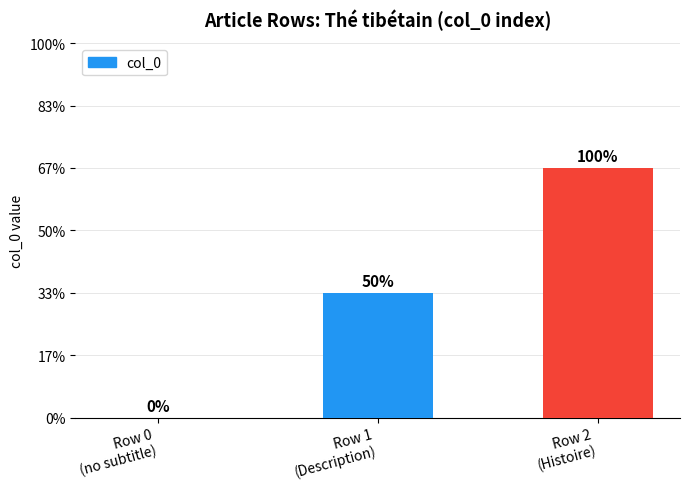

Which has a higher value, Row 0
(no subtitle) or Row 1
(Description)?

Row 1
(Description)